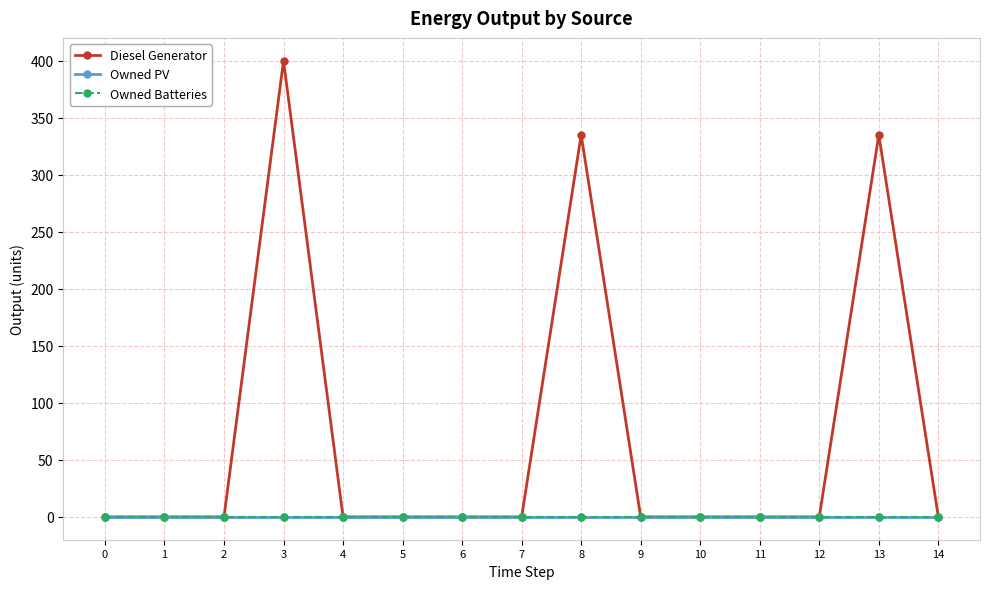

Is this an area chart (filled region under the line)?

No